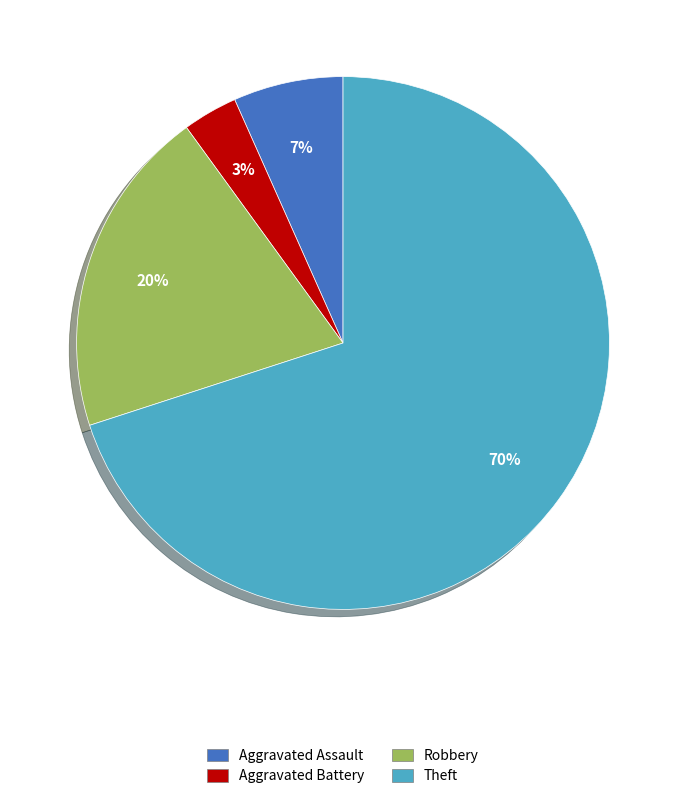

To the nearest percent, what is the difference between the largest and smallest slice percentages?

67%